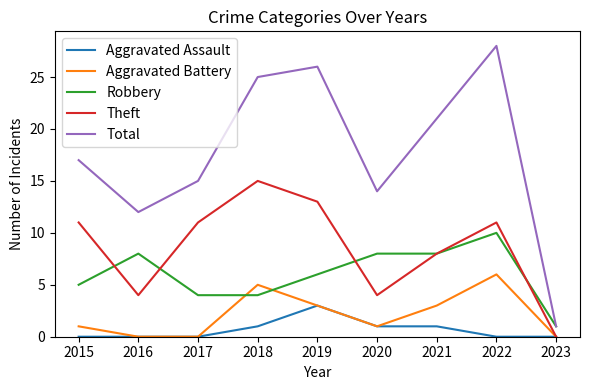

Which category has the highest value across all series?

2022